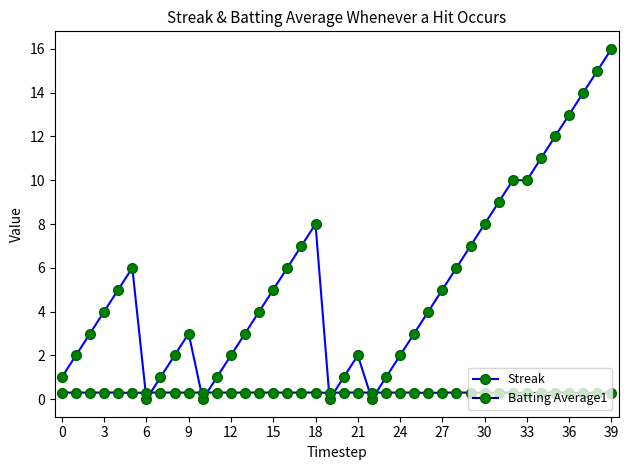

Which series ends up on top after the final intersection of Streak and Batting Average1?

Streak